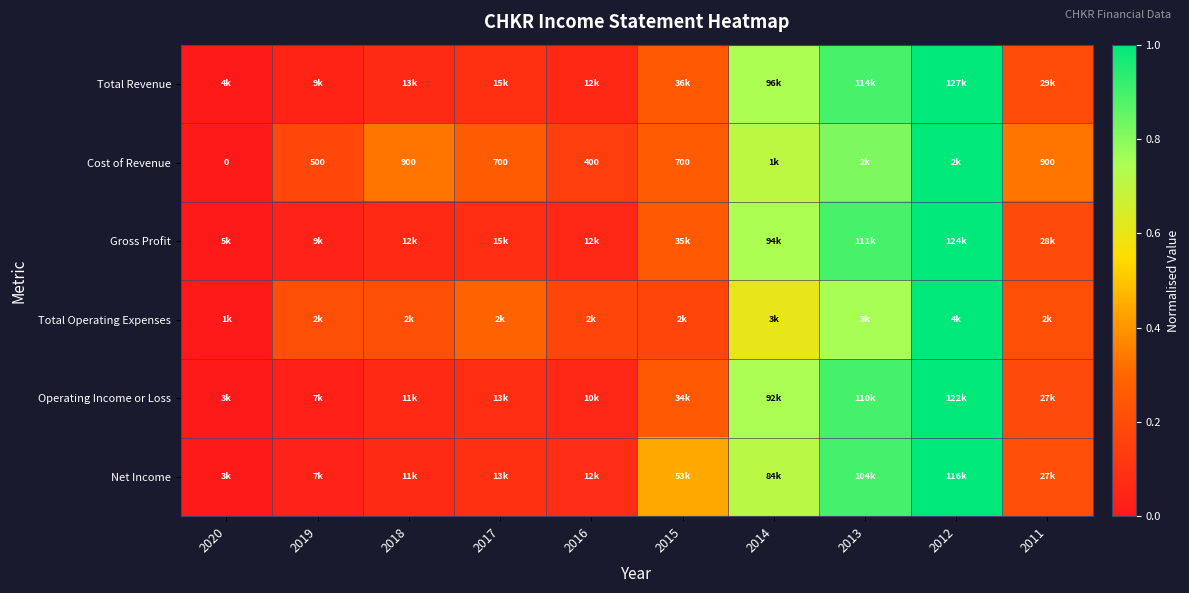

What is the difference between the second highest and minimum values in the Cost of Revenue series?

0.8